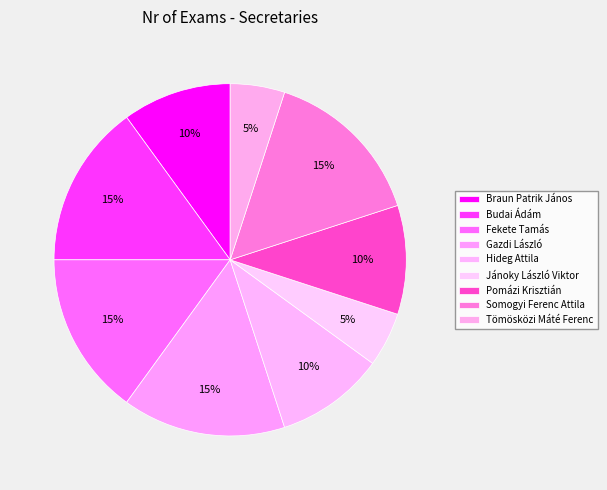

Is it true that Jánoky László Viktor is 5% of the pie?

True